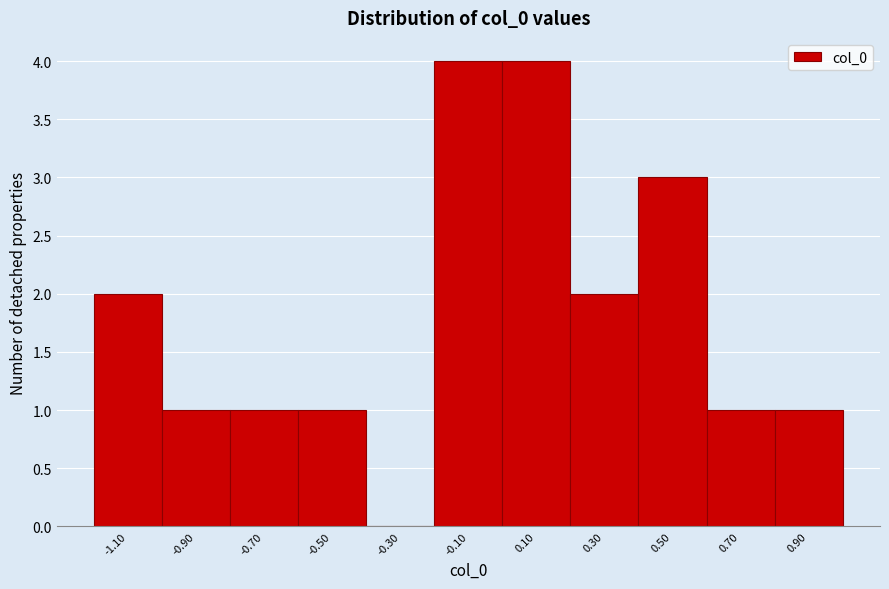

Reading right to left, transcribe all the data shown in this chart.

0.90=1	0.70=1	0.50=3	0.30=2	0.10=4	-0.10=4	-0.30=0	-0.50=1	-0.70=1	-0.90=1	-1.10=2